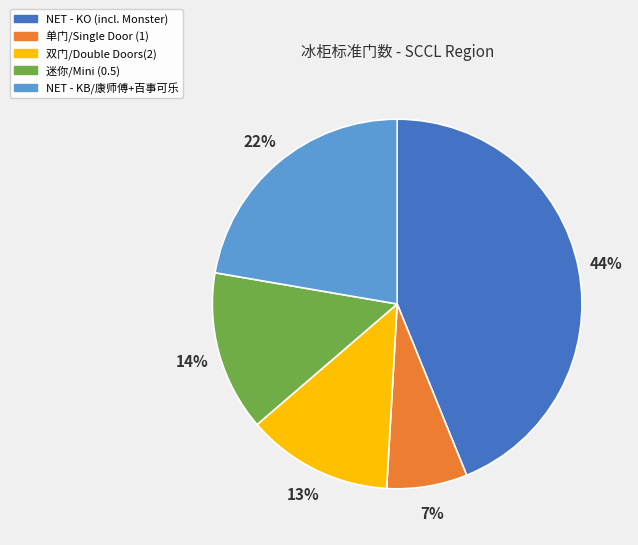

Which category has the smallest portion of the pie?

单门/Single Door (1)